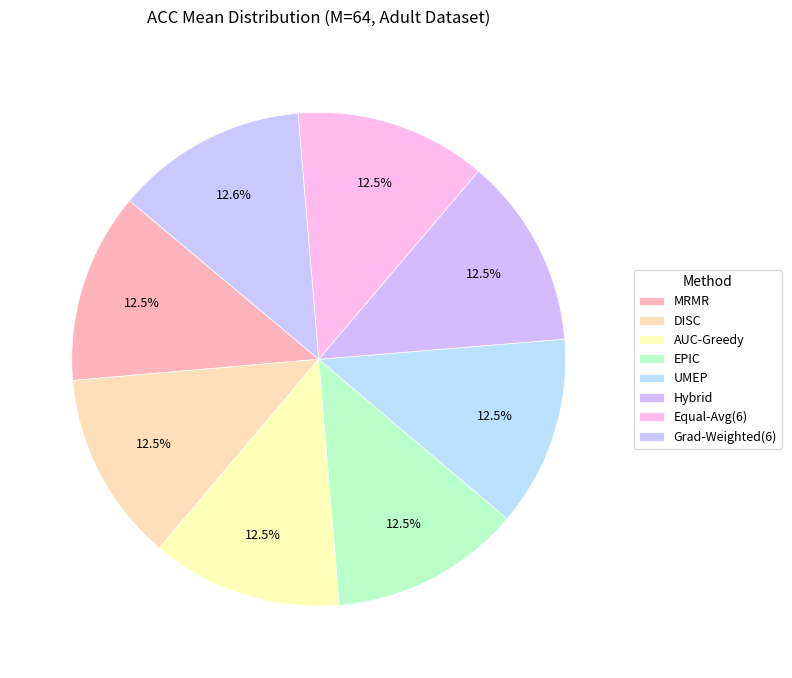

How many slices are in this pie chart?

8